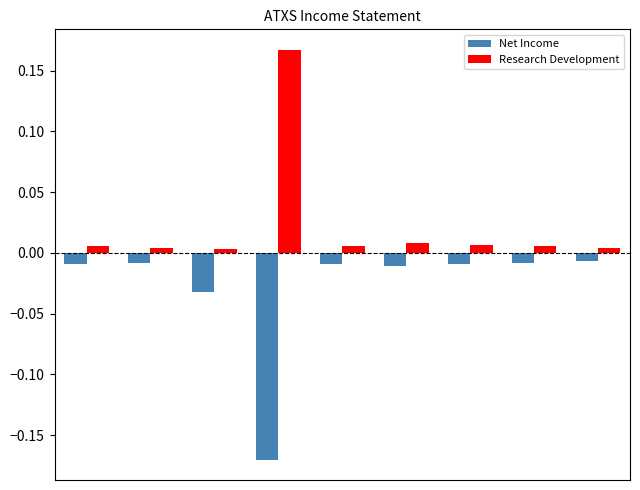

What are all the series names shown in the legend?

Net Income, Research Development